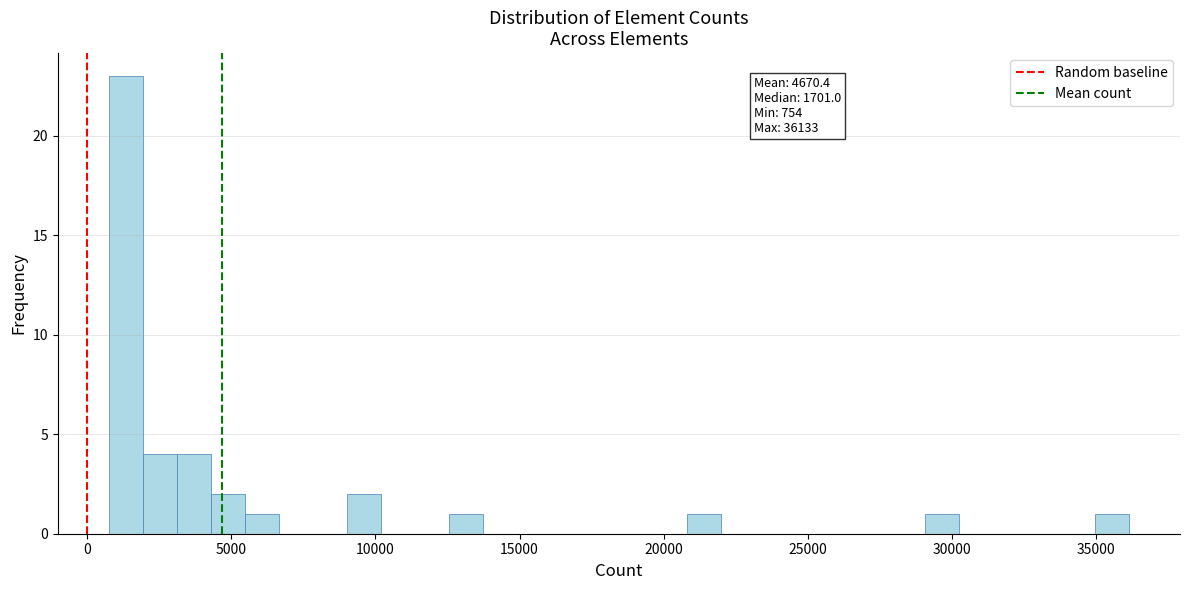

Read against the x-axis, roughly where is the centre of the tallest bar?

1500